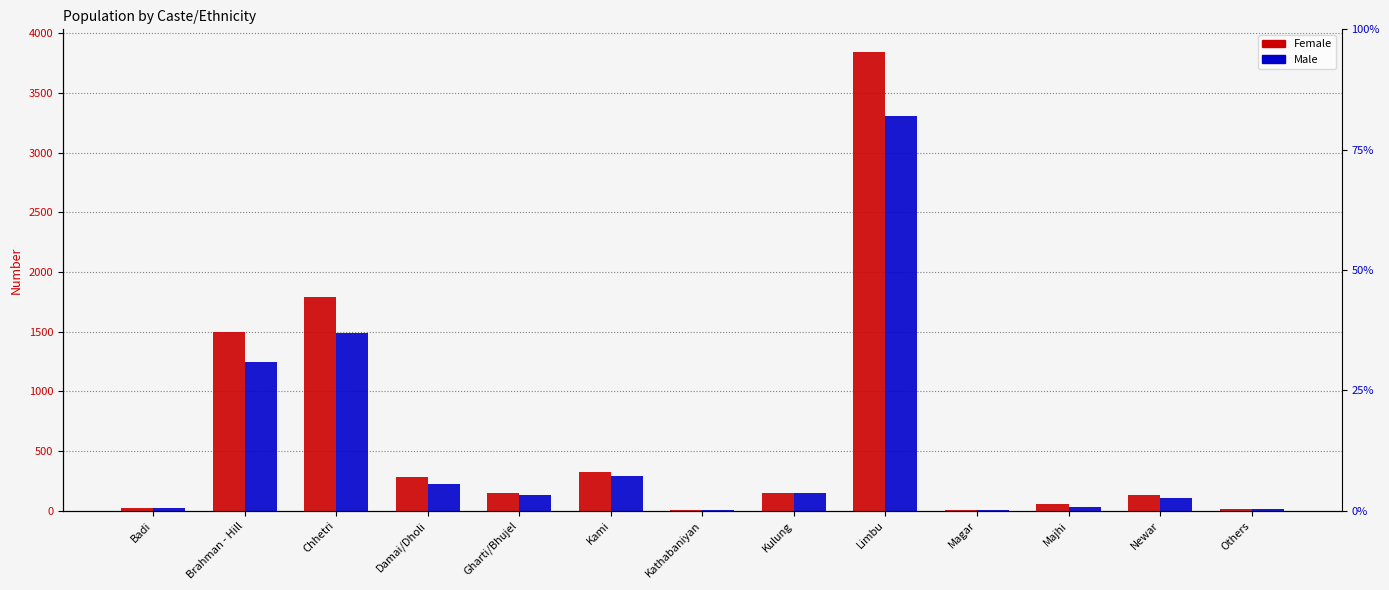

At Gharti/Bhujel, list the series in order from smallest to largest.

Male, Female